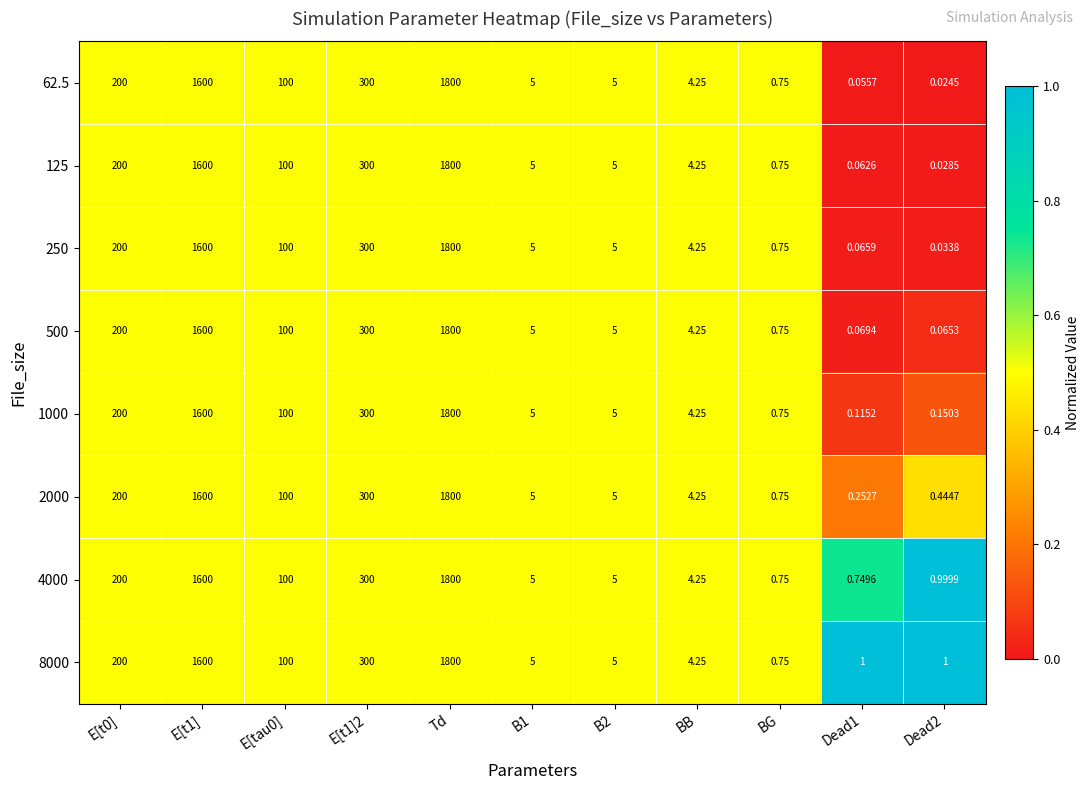

At which category is the sum across all series the highest?

Td